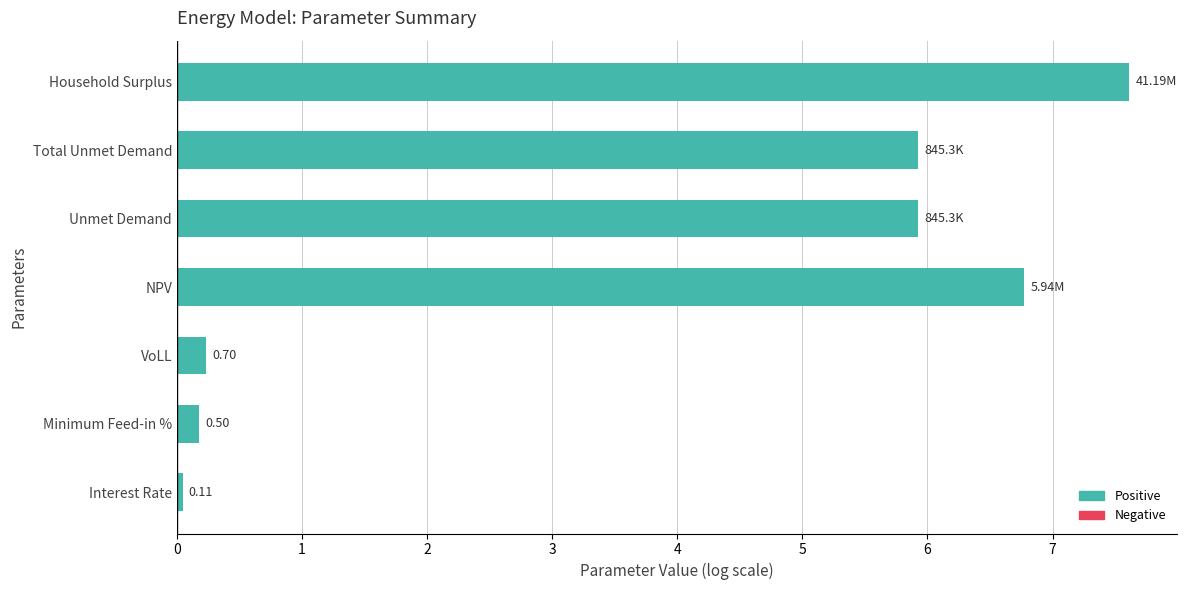

What is the change in value from NPV to Household Surplus?

+0.8